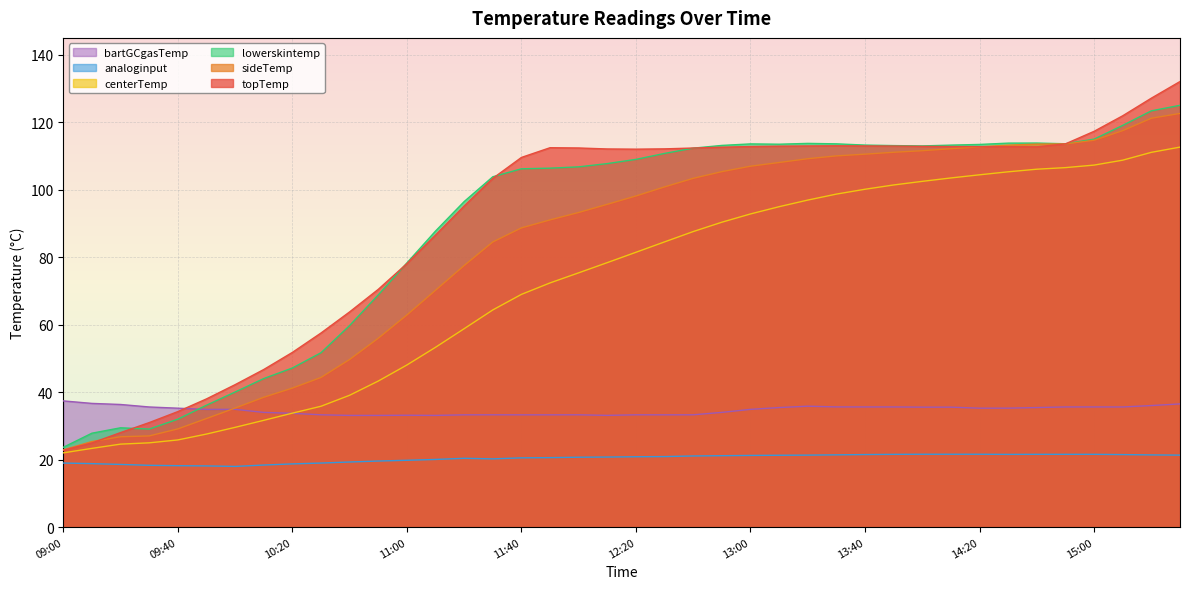

At 11:00, list the series in order from largest to smallest.

lowerskintemp, topTemp, sideTemp, centerTemp, bartGCgasTemp, analoginput